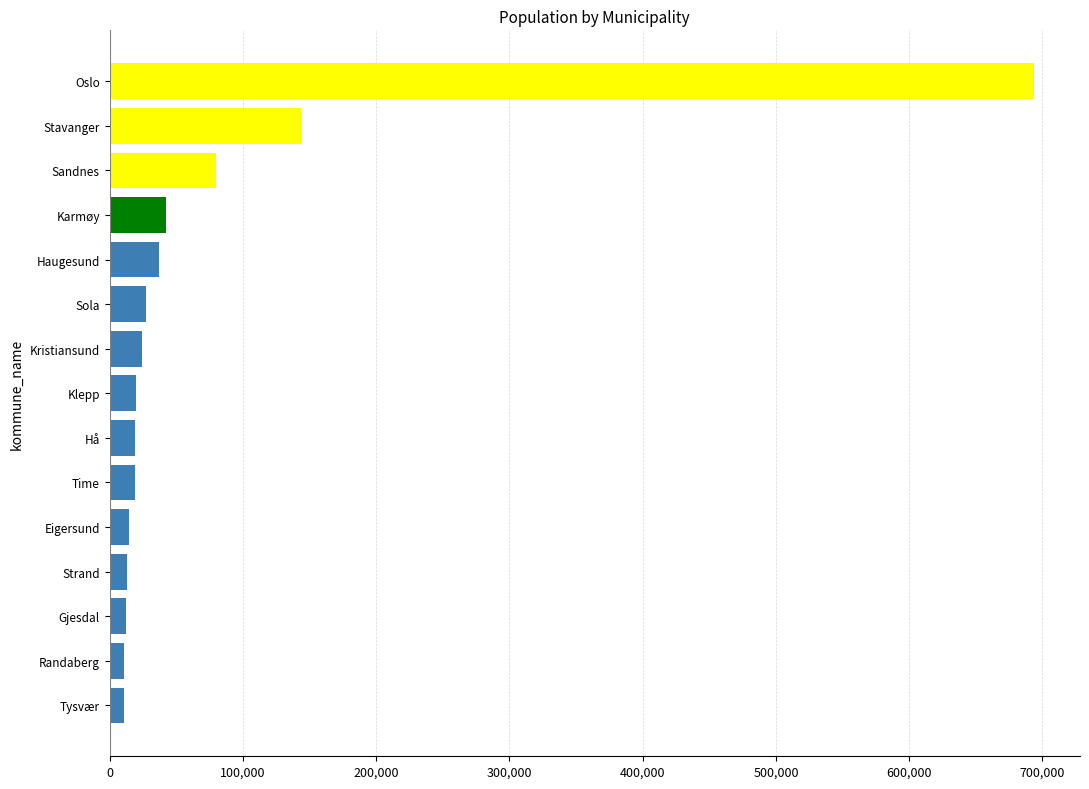

What is the sum of the values at Hå and Eigersund?

33802